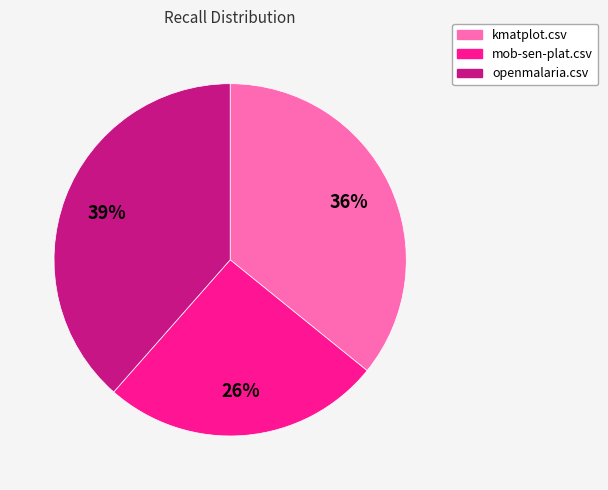

Combined, do openmalaria.csv and mob-sen-plat.csv account for over 50%?

Yes